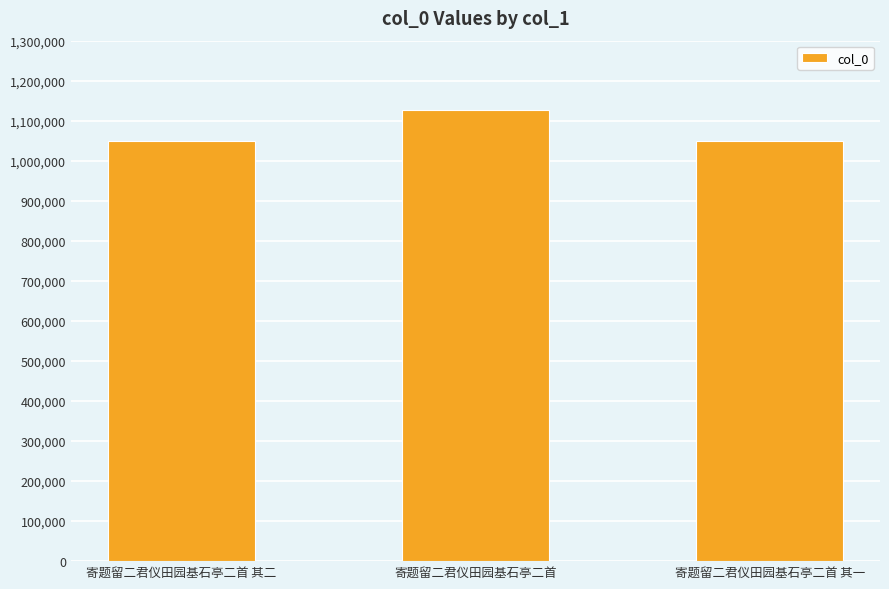

How many data points are less than 1050190?

1